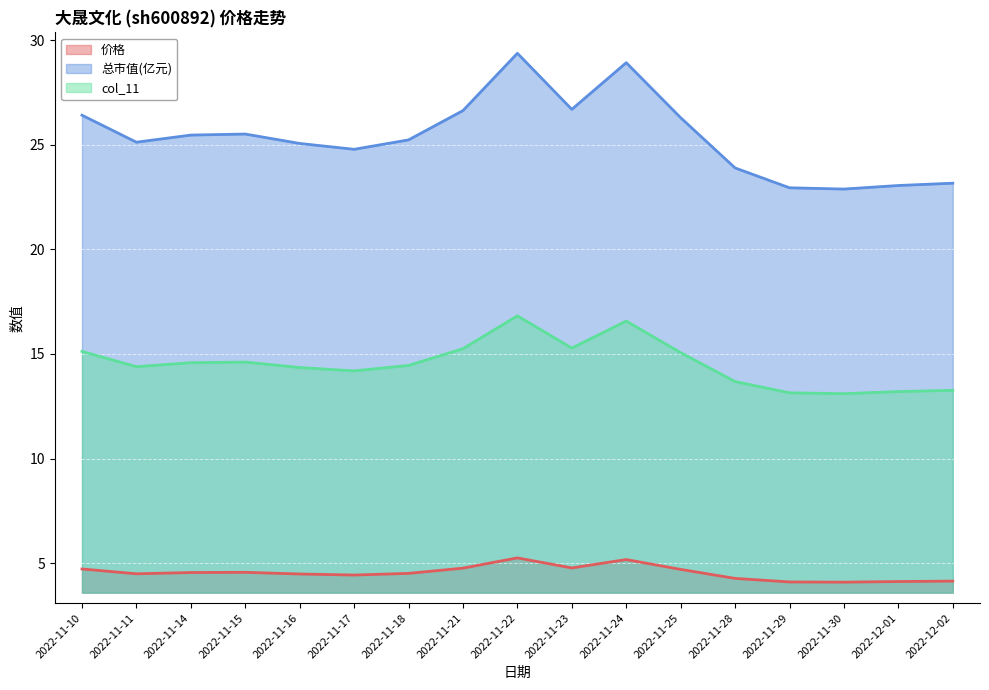

True or false: 价格 and 总市值(亿元) cross at least once.

False